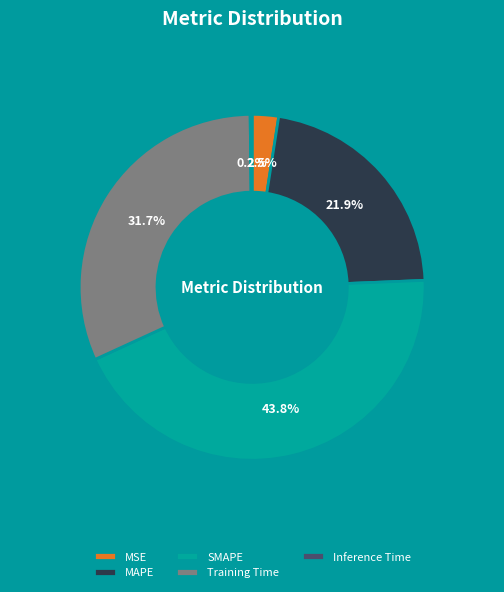

Which has a higher value, MAPE or Training Time?

Training Time